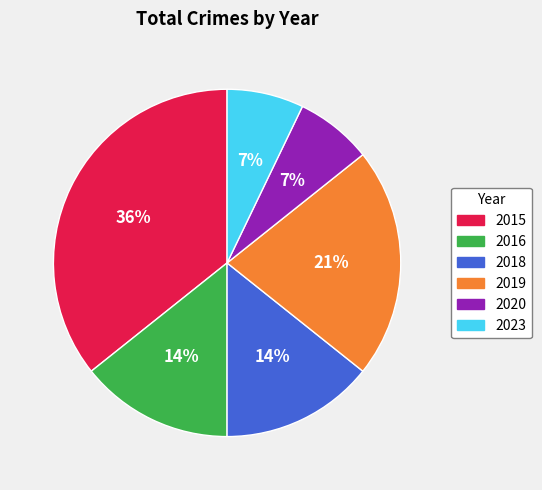

To the nearest percent, what portion does 2018 represent?

14%